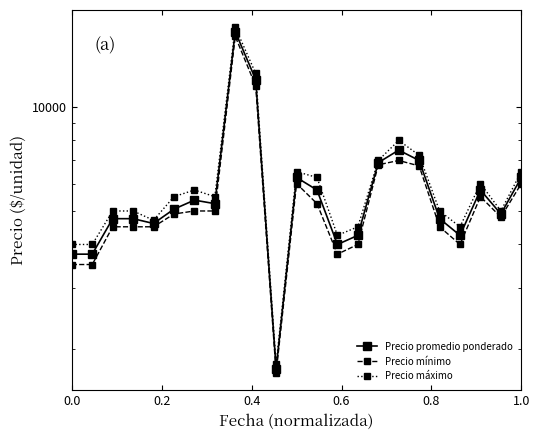

What is the minimum value shown in the chart?

1700